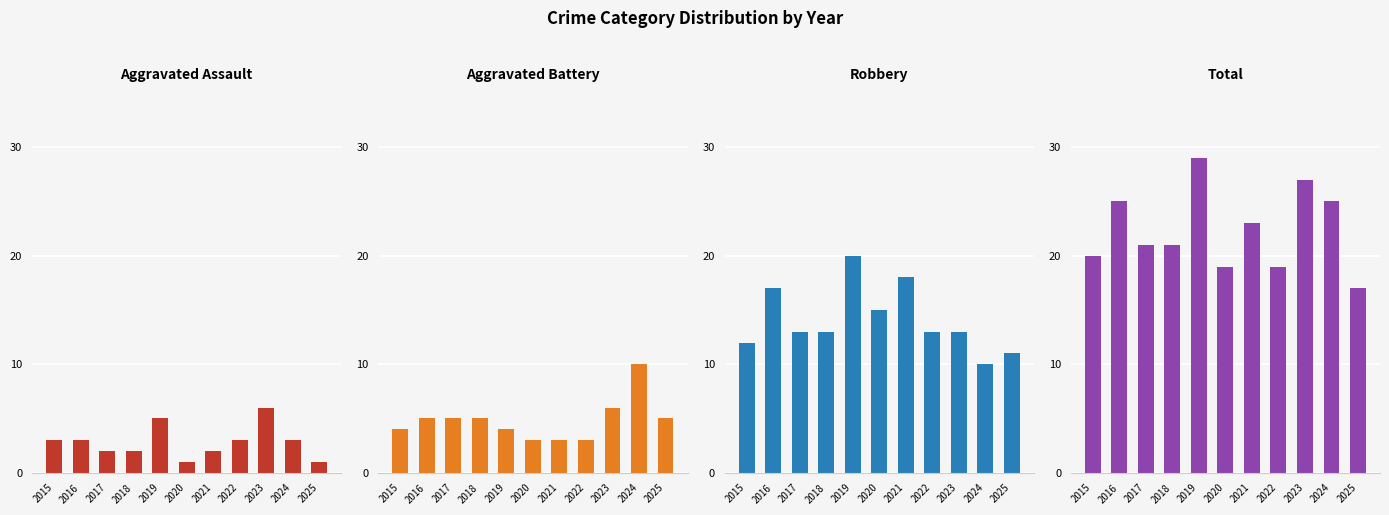

What is the difference between the second highest and minimum values in the Total series?

10